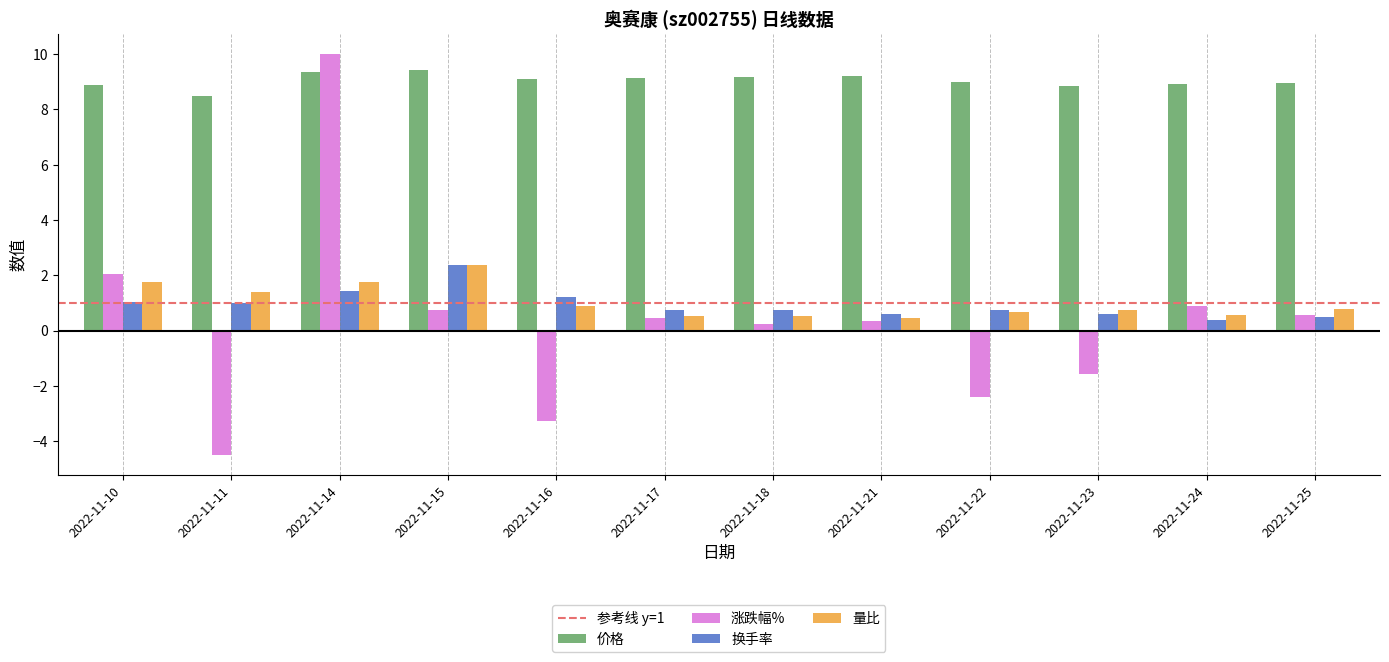

What is the sum of the 涨跌幅% values at 2022-11-10 and 2022-11-14?

12.1